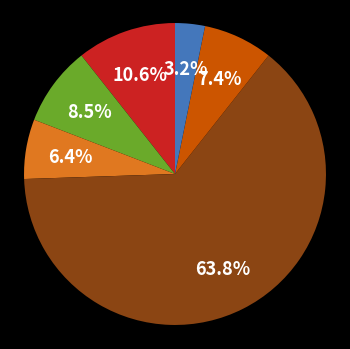

Does any single category account for the majority?

Yes